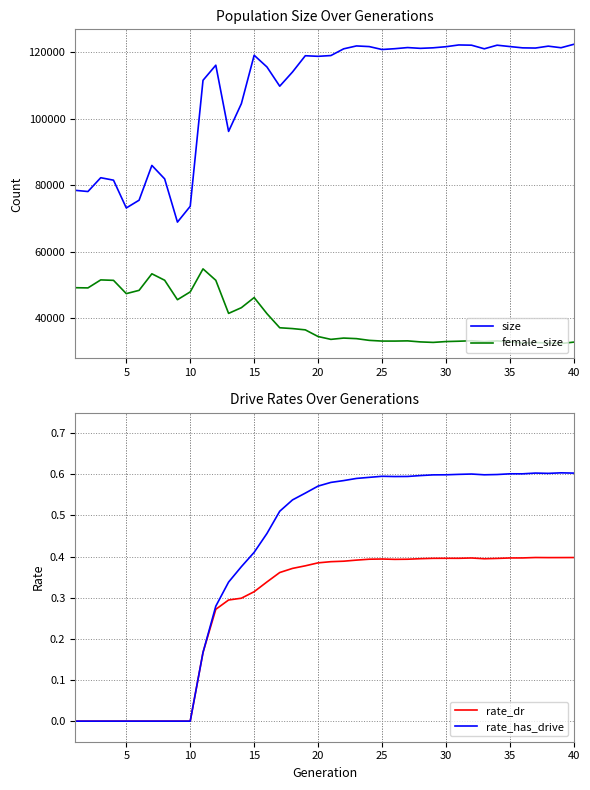

True or false: size has more than 1 points higher than both neighbors.

True